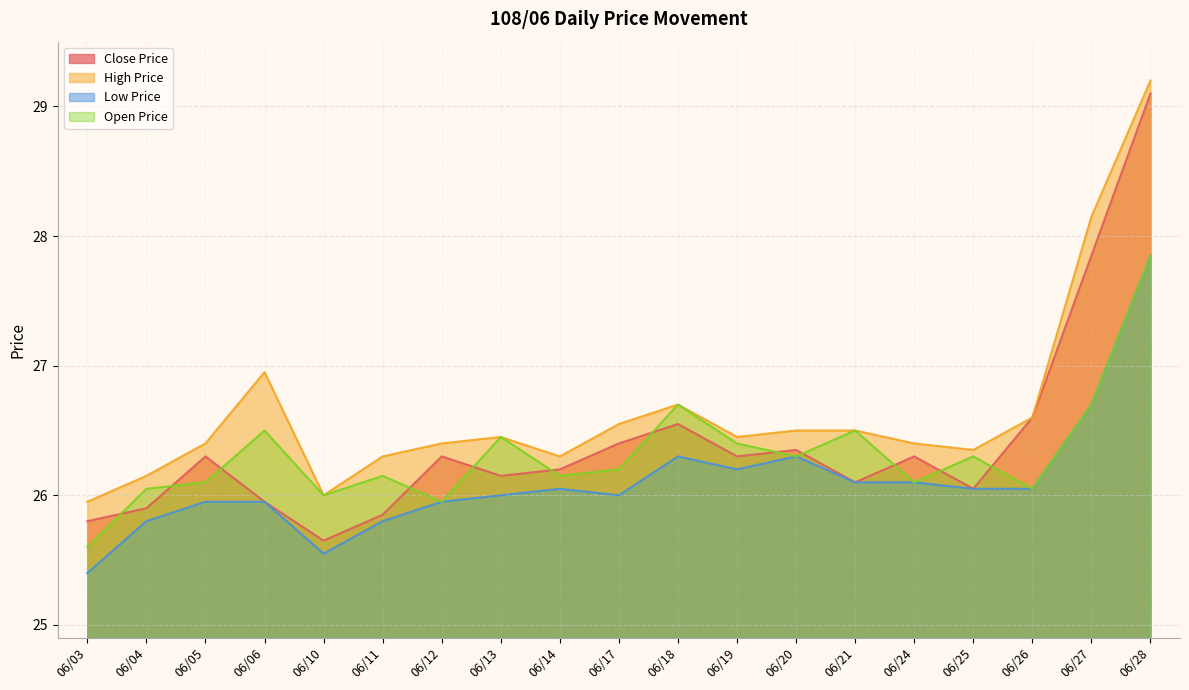

True or false: High Price and Open Price intersect in this chart.

False